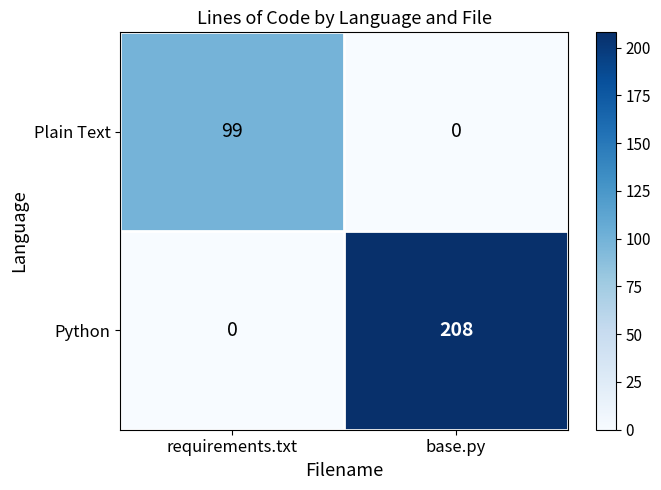

At requirements.txt, list the series in order from largest to smallest.

Plain Text, Python